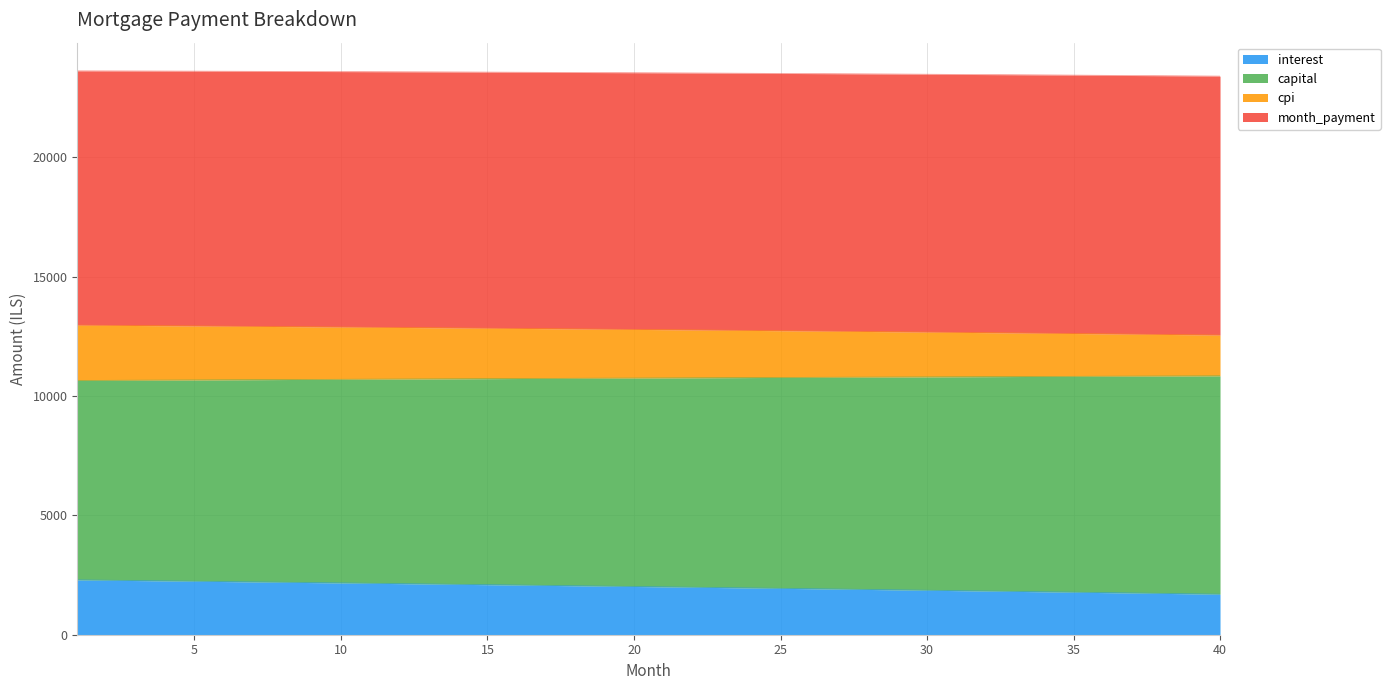

True or false: interest has more than 2 interior local peaks.

False